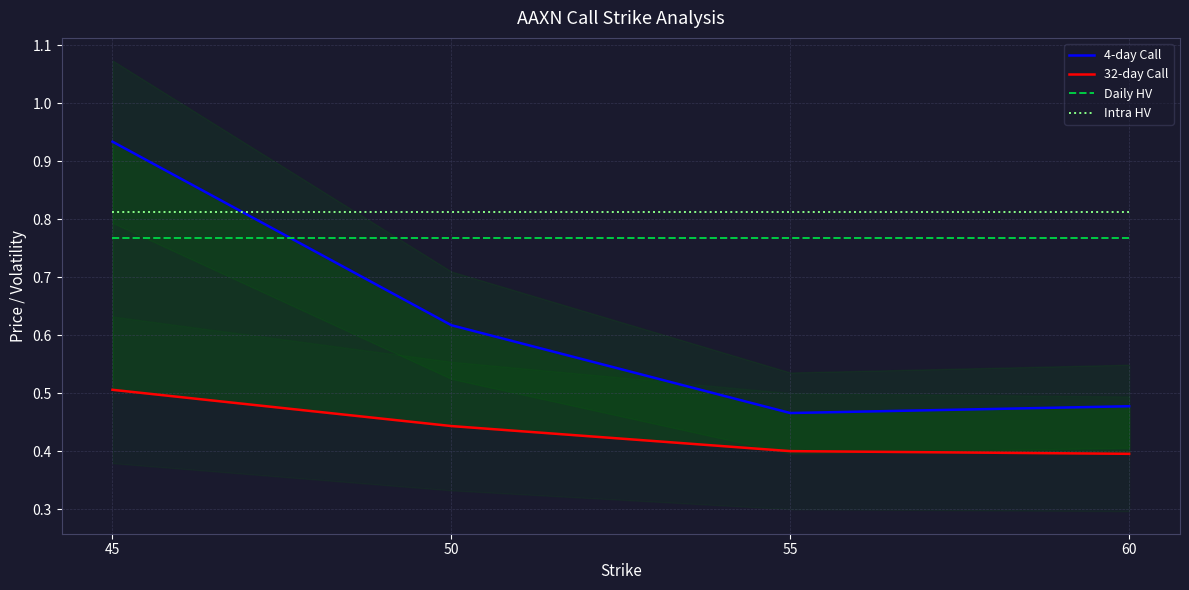

Read the Intra HV value at 60.

0.8